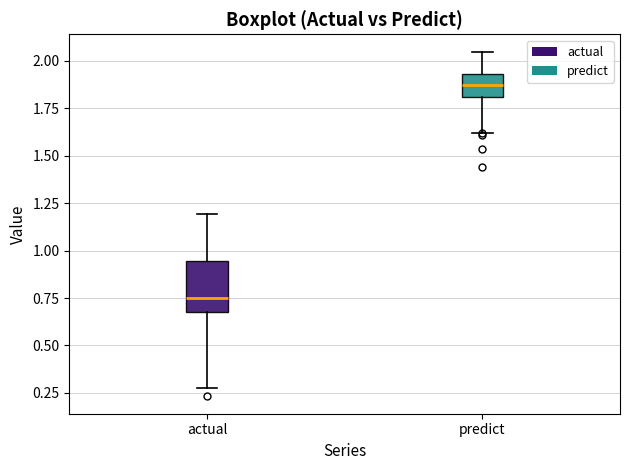

Reading left to right, transcribe this box plot: for each box, give where its median line is, the range the box spans, and where its two whiskers end, as read against the y-axis. The values are not printed on the chart, so give them approximately, as read against the axis.

actual: median 0.75, box 0.70 to 0.95, whiskers 0.25 to 1.20
predict: median 1.85, box 1.80 to 1.95, whiskers 1.60 to 2.05